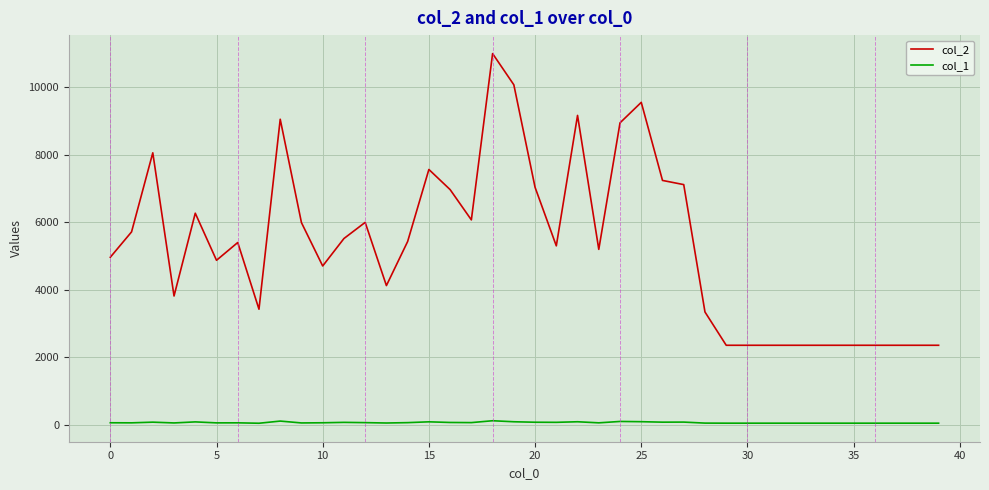

What is the average value of the col_2 series?

5344